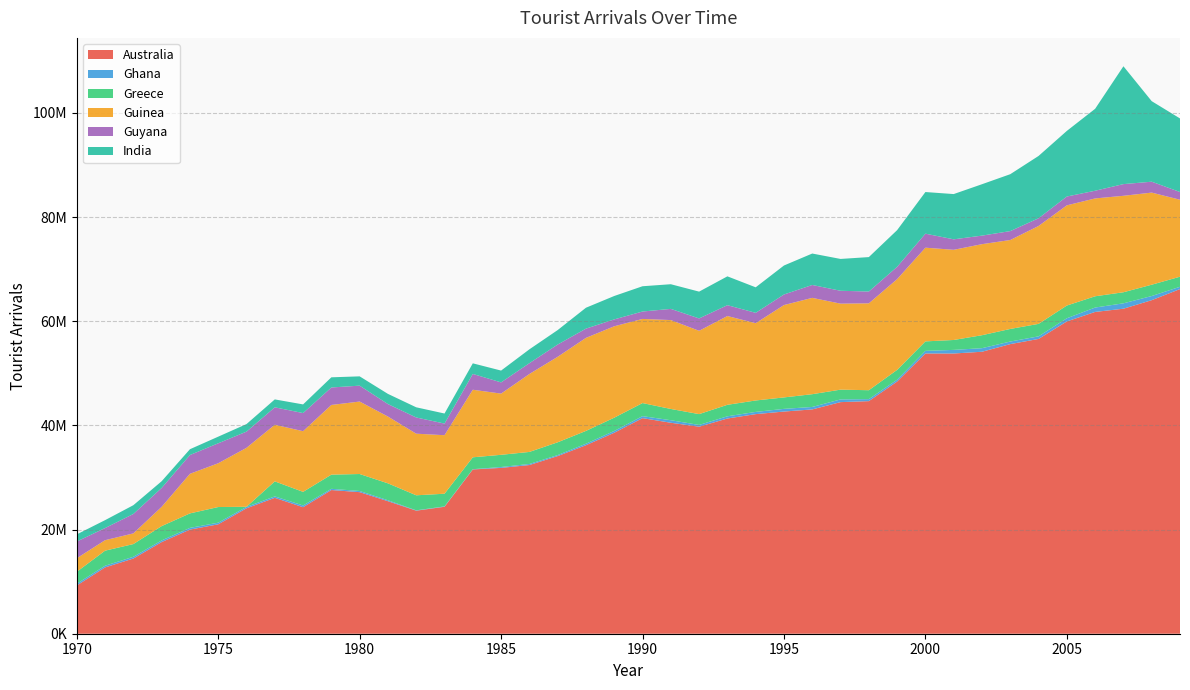

Reading left to right, list all the values displayed in this chart.

Australia: 9256000	12733000	14437000	17596000	19994000	21003000	24084000	26086000	24292511	27583429	27178974	25441392	23625042	24372291	31536913	31838898	32383773	34101721	36192000	38583000	41391000	40503000	39746000	41320000	42159000	42655000	43063000	44464000	44653000	48416000	53802000	53799000	54135000	55602000	56593000	59958667	61780468	62398239	64037587	66168656
Ghana: 342000	323000	335000	316000	324000	314000	267000	283000	327900	235300	225100	181300	63500	70400	48500	169500	204000	195000	287300	347100	382100	485100	338200	423700	426100	512900	473200	519200	384406	355261	503824	692620	683654	494716	498060	606700	841775	1033368	796000	440000
Greece: 2292000	2889000	2442000	2748000	2783000	3006000	24000	2882000	2614343	2723255	3258856	3248822	2887855	2435246	2286145	2341070	2314962	2455988	2460782	2550015	2511036	2164773	2078445	2205498	2196371	2200215	2451734	1876983	1714023	1882505	1818525	1903280	2492000	2418000	2396065	2441443	2162900	2125900	2174000	1935000
Guinea: 2600000	2010000	2049000	3700000	7600000	8406000	11316000	10871000	11648000	13379000	13911000	12822000	11827400	11235400	12969100	11750000	14961000	16413000	17859000	17547000	16150000	17065000	15996613	17044305	14833400	17733452	18492600	16510000	16678818	17419100	17991900	17312100	17480000	17072200	18795500	19237300	18783928	18519010	17682330	14774240
Guyana: 3211000	2332000	3727000	3622000	3606000	3829000	3108000	3344000	3479000	3354000	3052000	2395900	3110994	2234106	3035648	2153186	2073918	2351496	1773900	1321081	1423978	2145907	2373759	2083200	1991132	2028080	2475459	2470895	2267368	2359272	2689451	2011301	1639266	1712236	1478897	1694126	1478670	2242928	2092237	1484935
India: 1370000	1517000	1684000	1292000	1114000	1274000	1449000	1519000	1663000	1952000	1785000	1955000	1954261	1929272	2035646	2267777	2662200	2778678	4013000	4492000	4853000	4735000	5144916	5534913	4898674	5564775	6035579	6112131	6609525	7049943	7992782	8688752	9867455	10924786	11964011	12595803	15732535	22624960	15460202	14124093